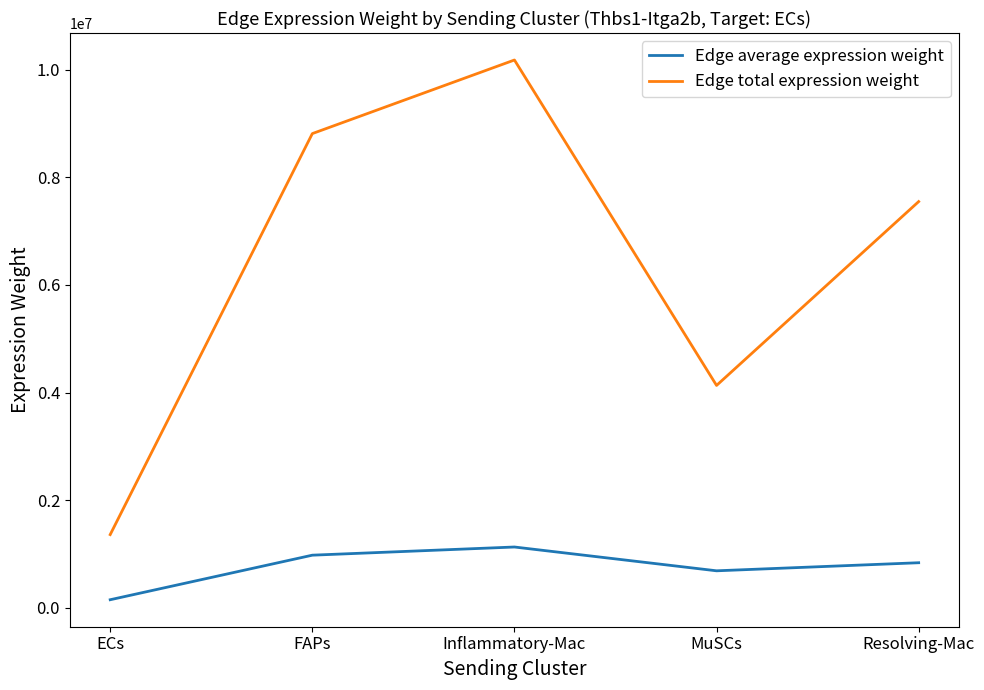

At how many categories does at least one series exceed 3544186?

4